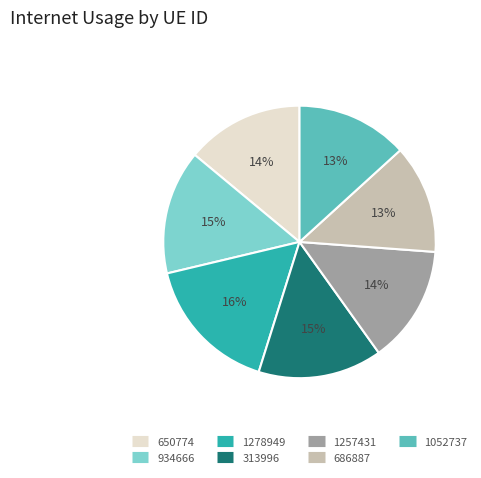

Which category has the biggest portion of the pie?

1278949